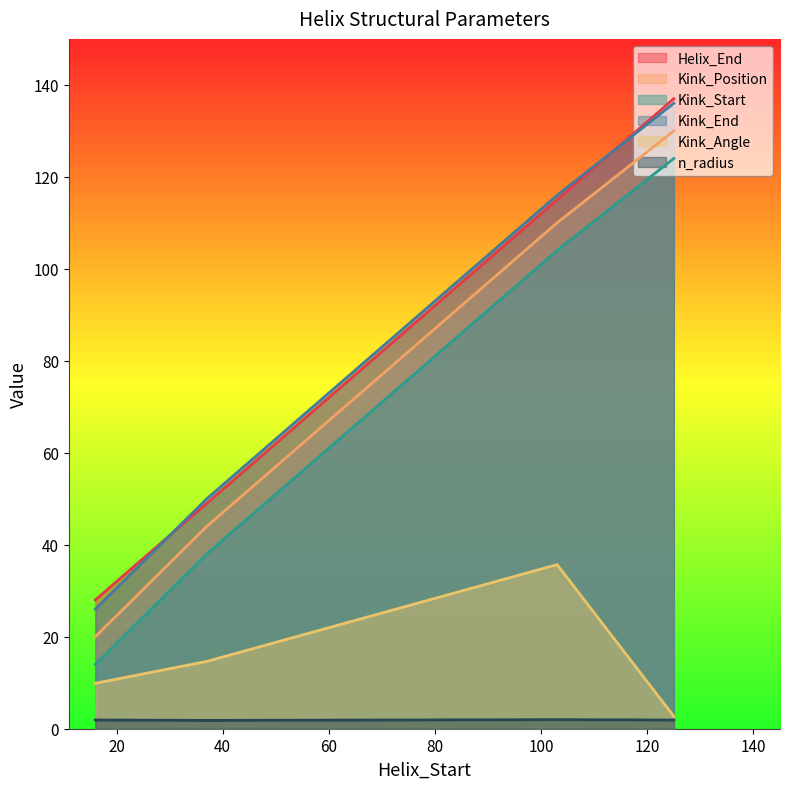

What is the difference between the Kink_End values at 125 and 16?

110.0